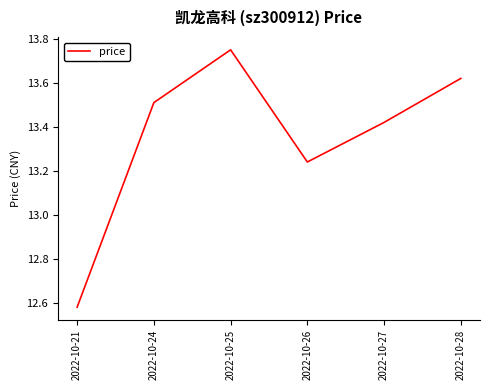

What is the difference between the values at 2022-10-21 and 2022-10-25?

1.2